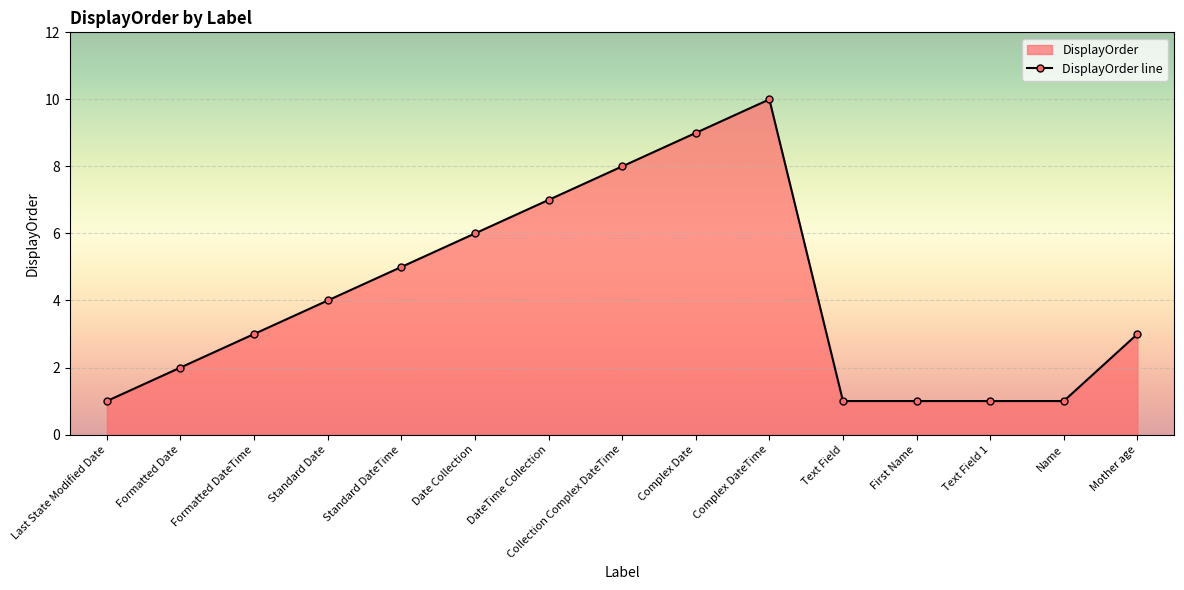

The chart shows a value of 3 at Formatted Date. True or false?

False